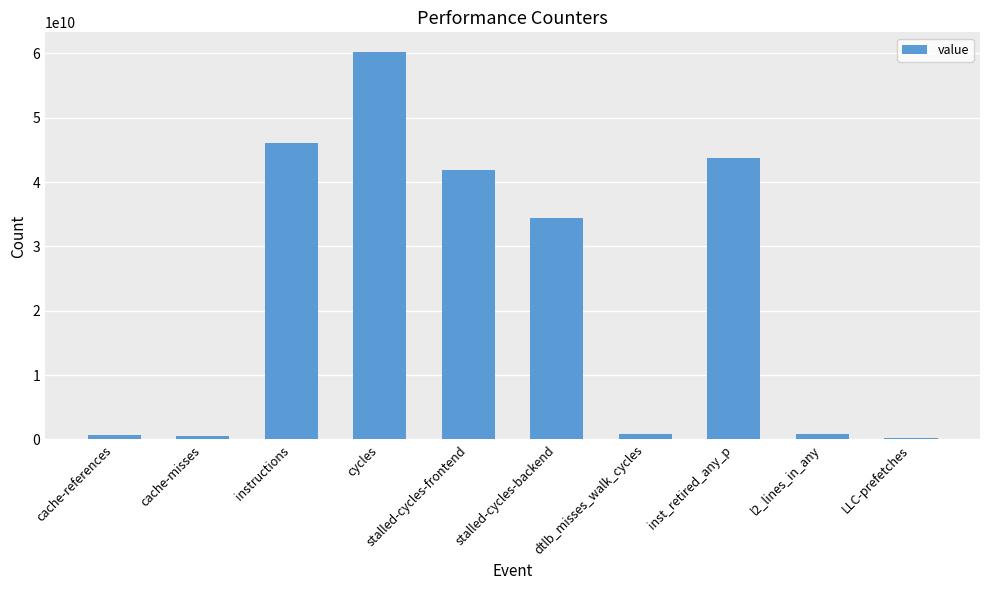

What is the sum of the values at inst_retired_any_p and dtlb_misses_walk_cycles?

44642499562